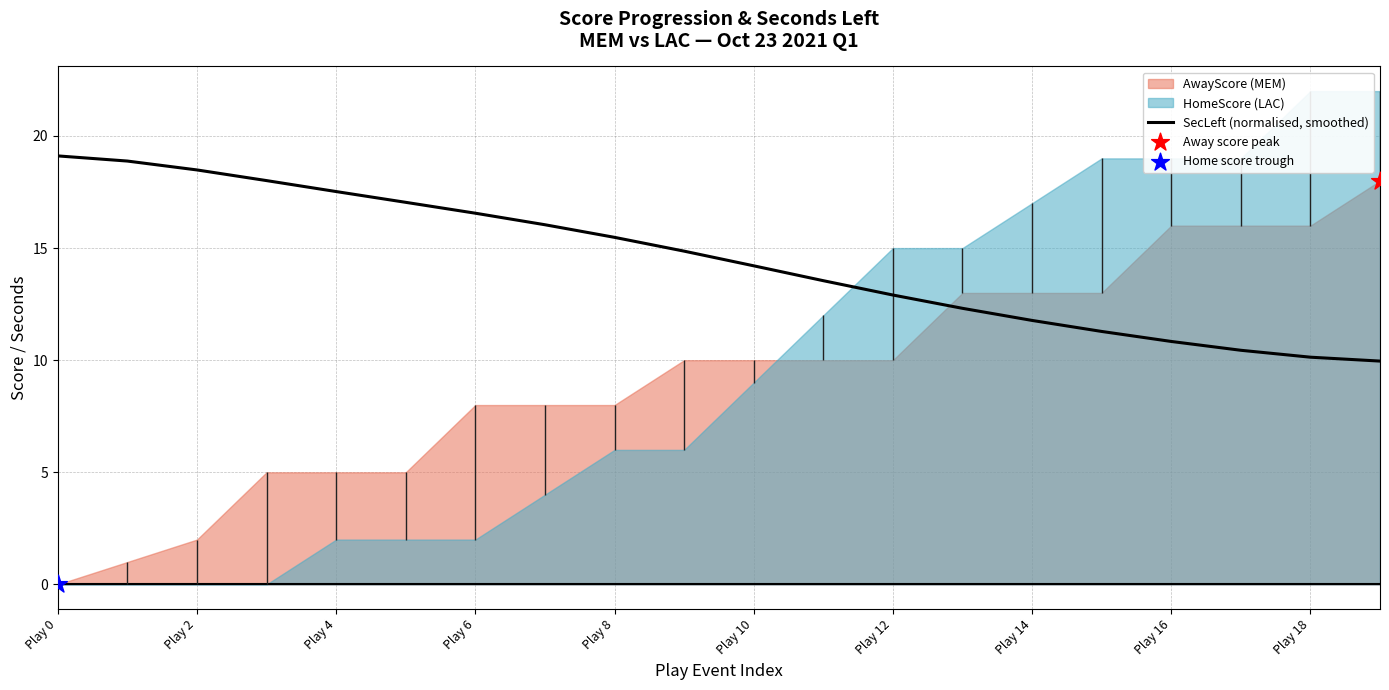

The value of SecLeft (normalised, smoothed) at Play 4 is 4.1. True or false?

False